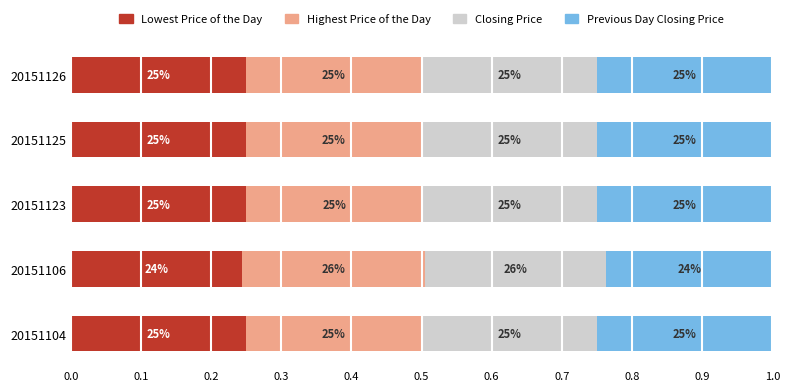

How many Highest Price of the Day values are between 0 and 1?

5